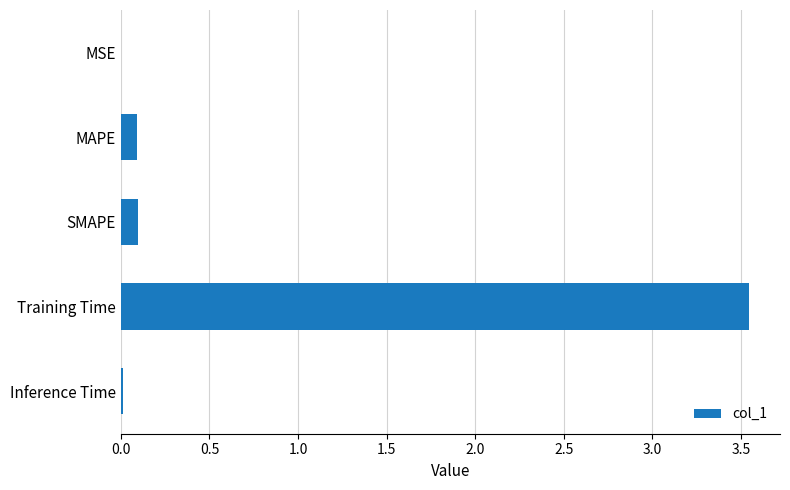

What is the sum of all values?

3.7